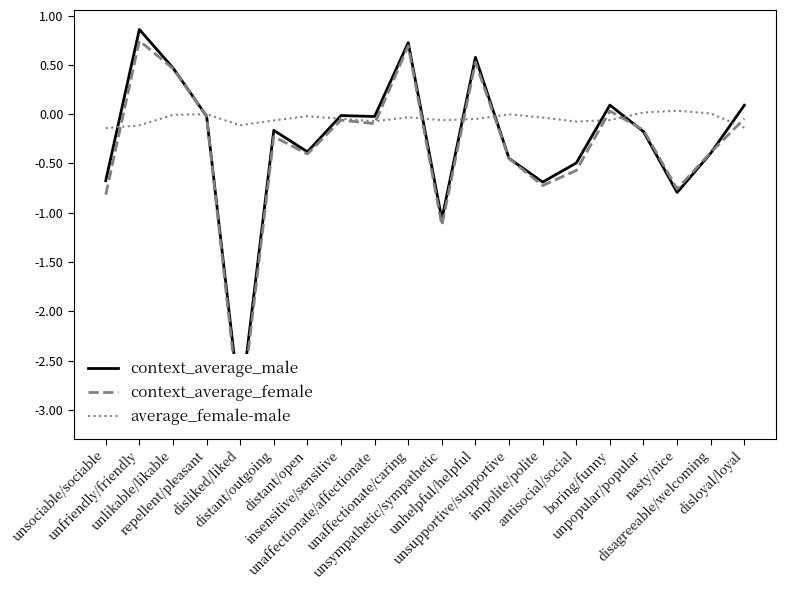

Where is the first local maximum for average_female-male?

repellent/pleasant